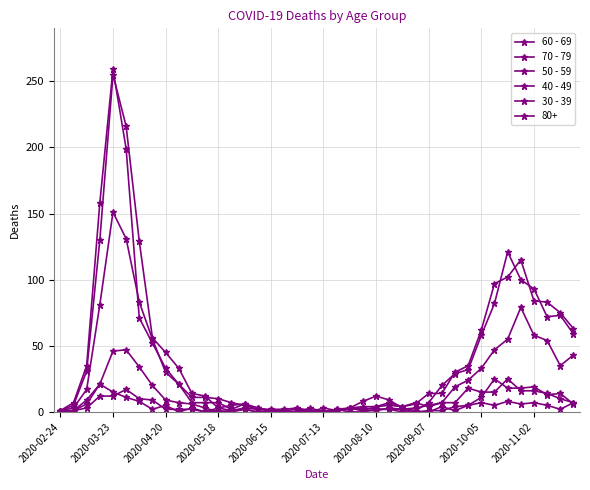

Does the chart have visible grid lines?

Yes